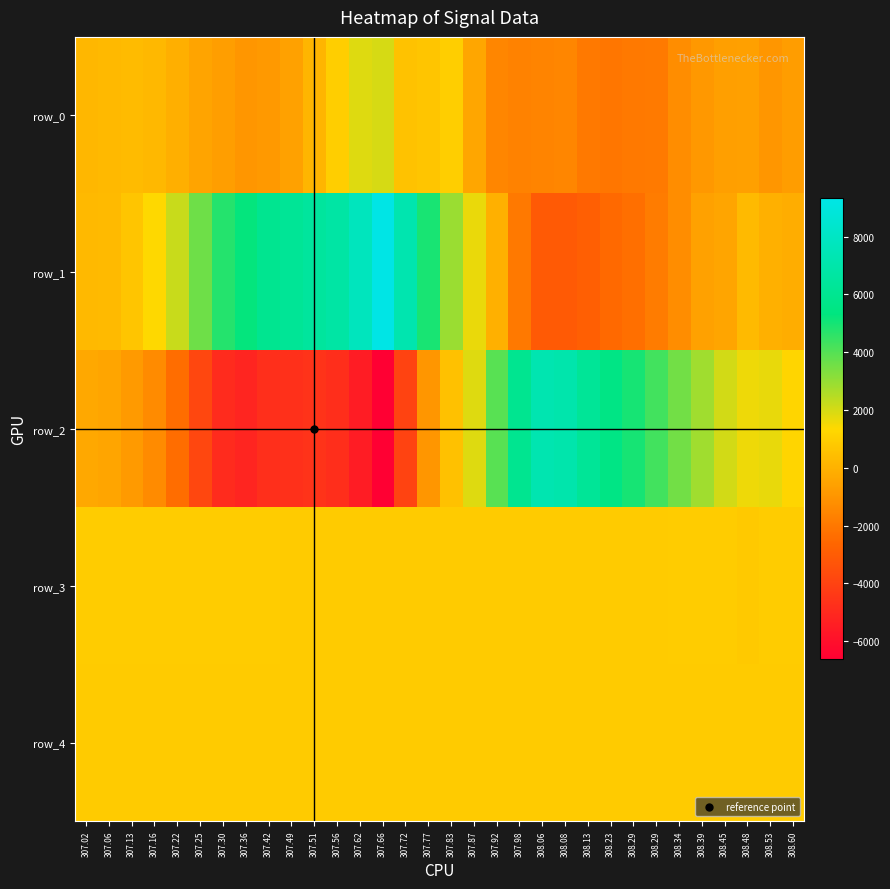

Which series has the largest total across all categories?

row_1